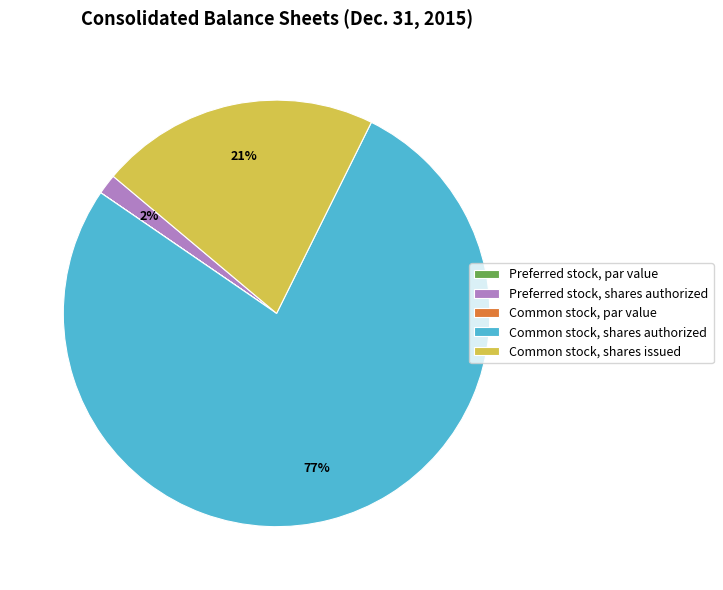

To the nearest percent, what percentage of the pie is Common stock, shares authorized?

77%